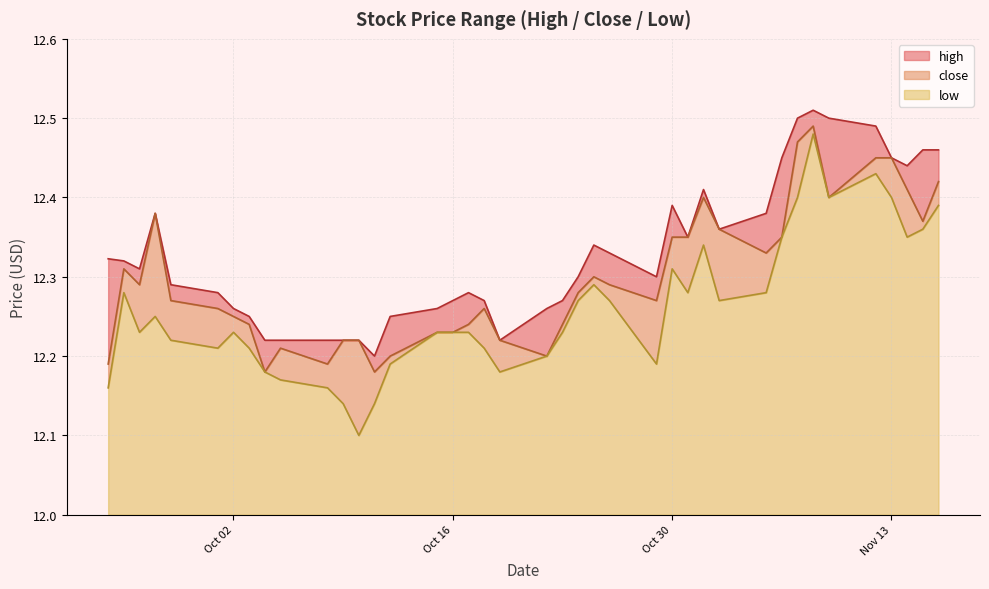

At which category is the sum across all series the highest?

2018-11-08